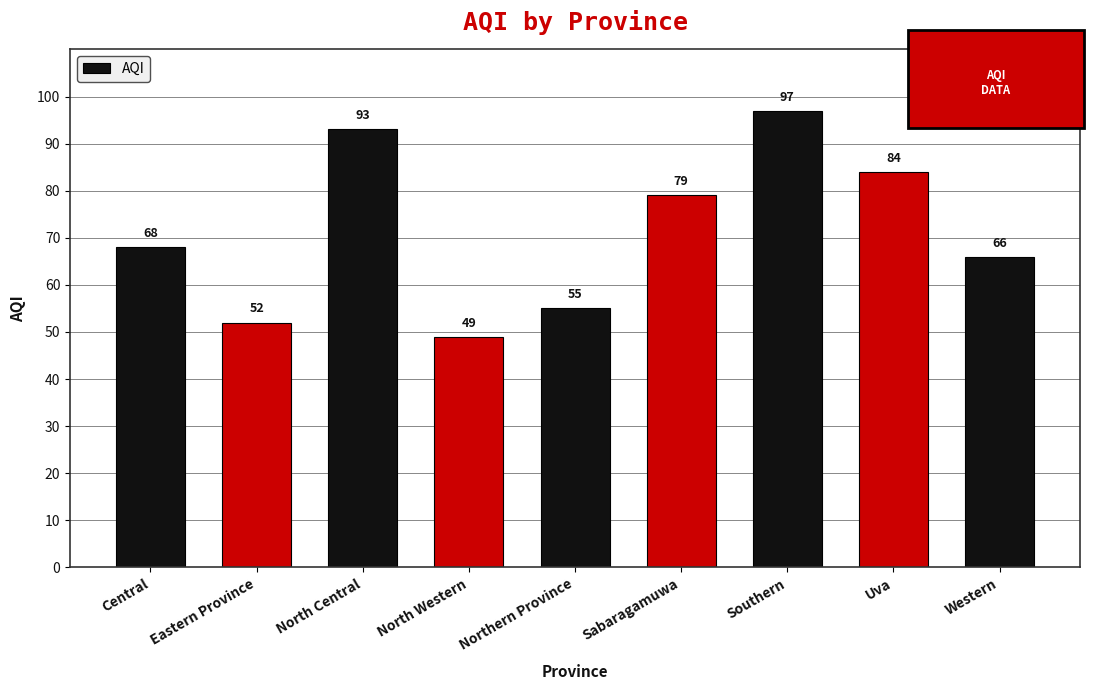

What is the difference between the maximum and minimum values?

48